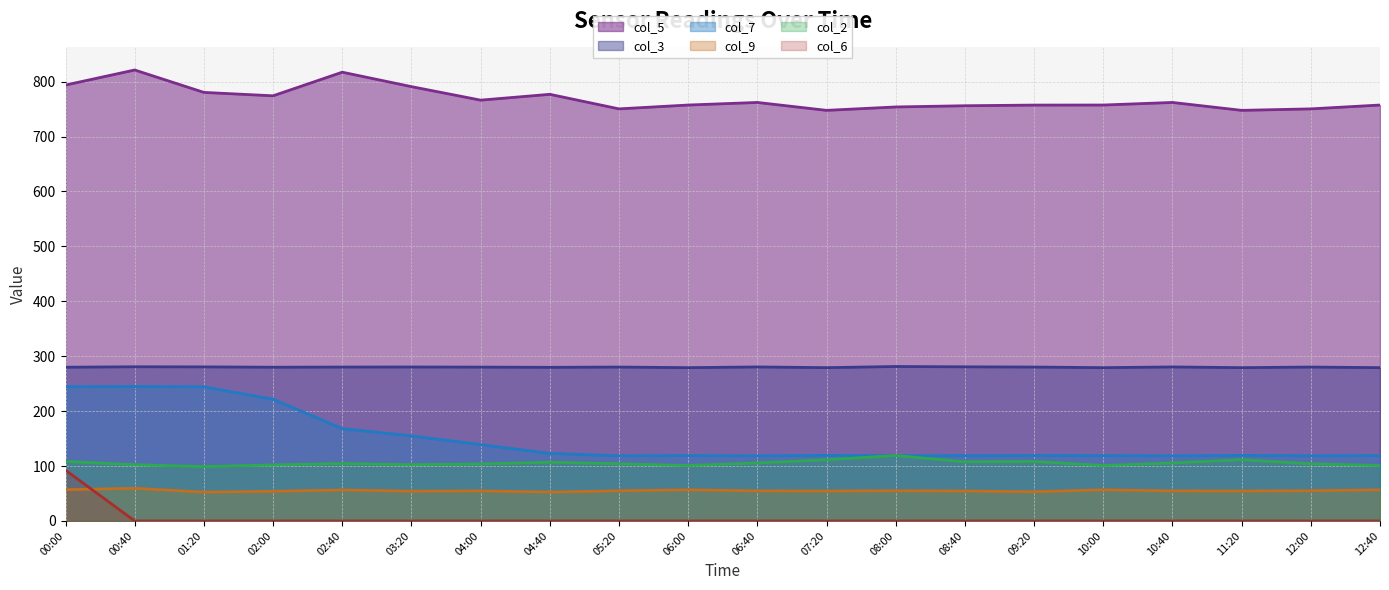

True or false: col_2 and col_6 cross at least once.

False